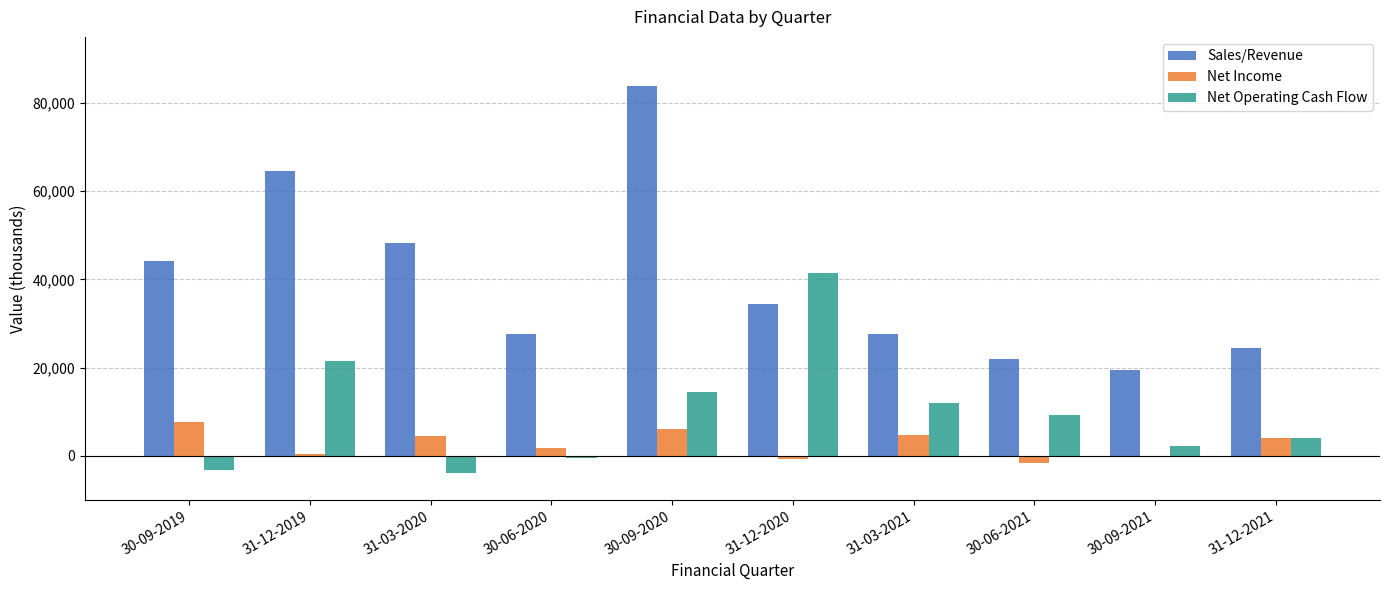

What is the maximum value for Net Operating Cash Flow?

41468.0